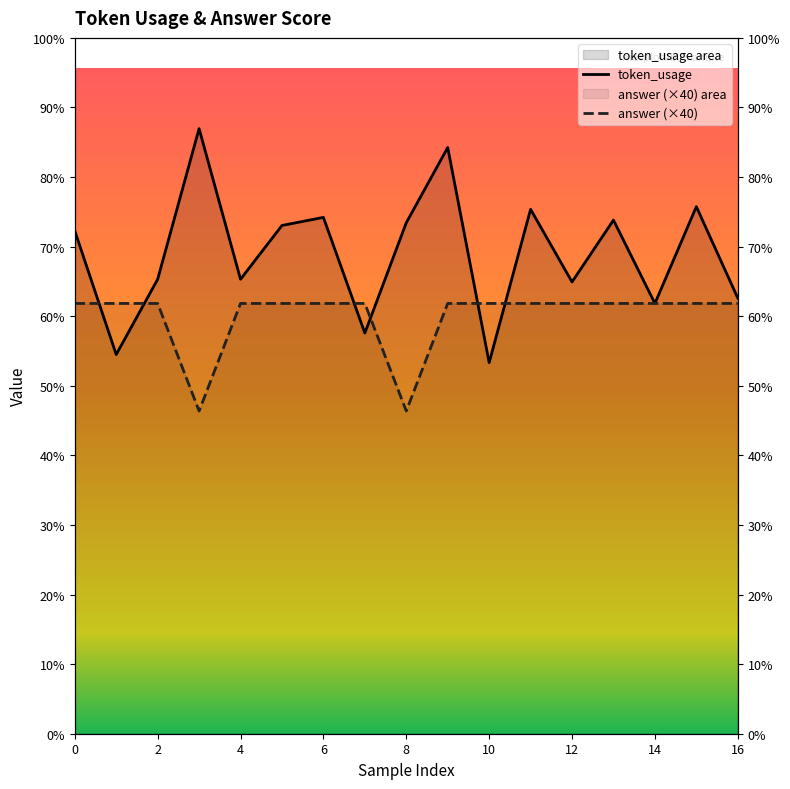

Count the number of data series in this chart.

2